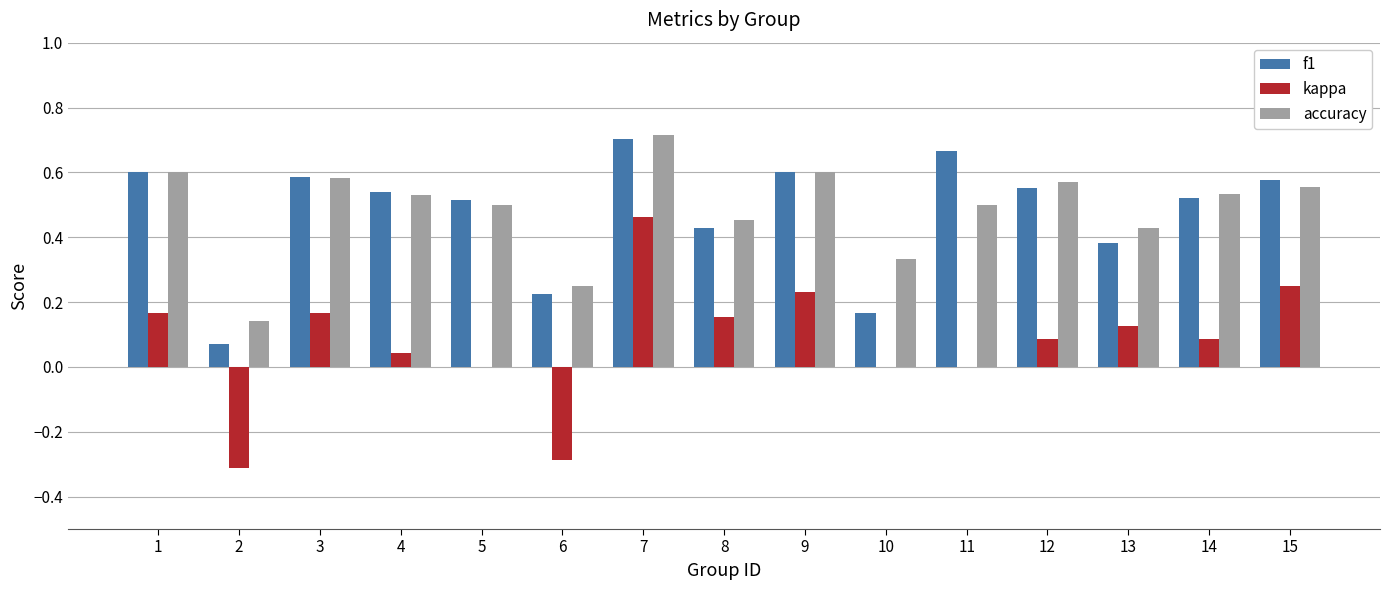

Are the bars grouped side by side (vs. stacked)?

Yes